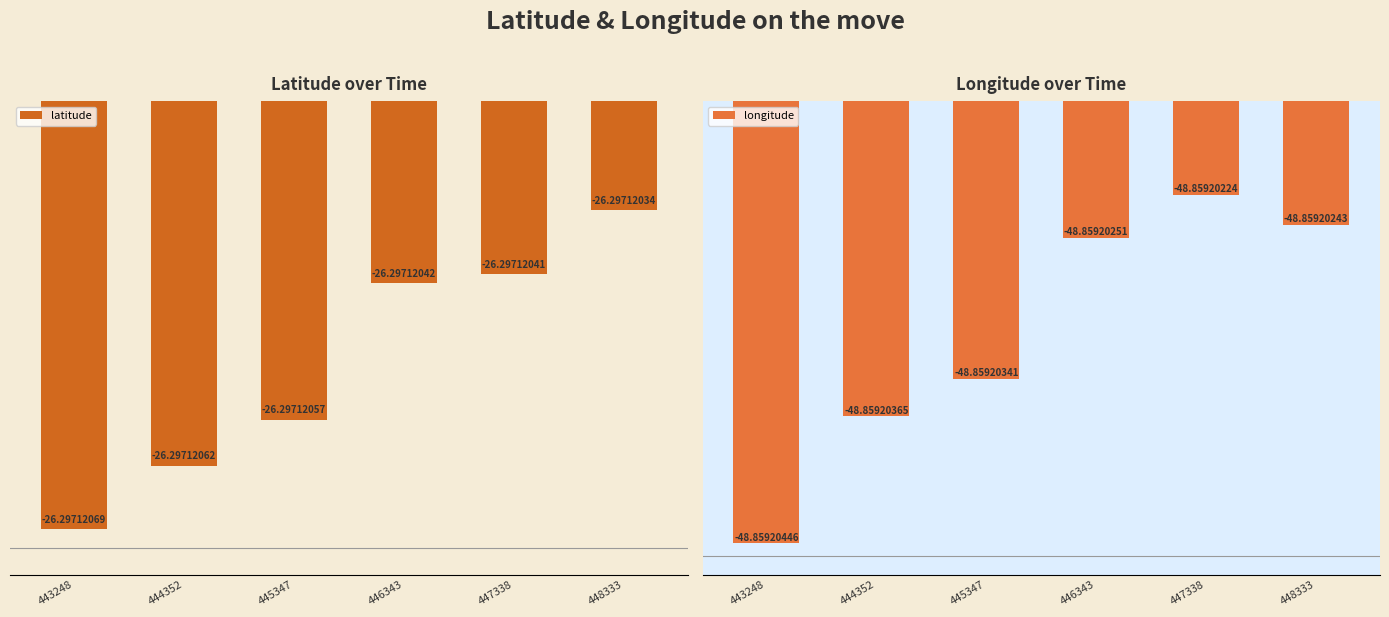

What is the greatest value displayed?

-26.3